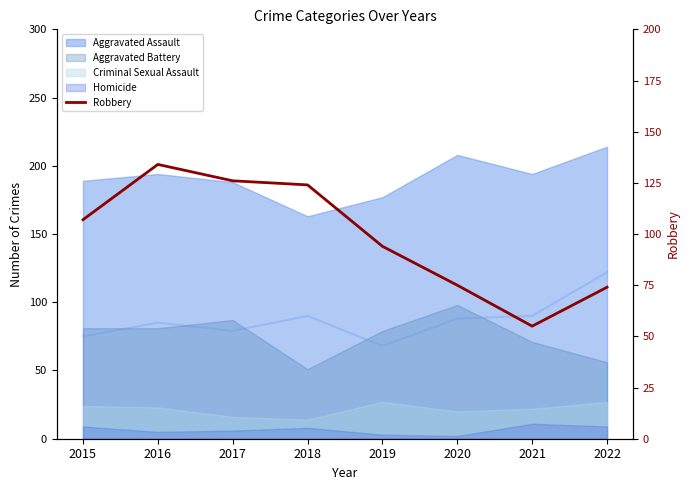

What is the greatest value displayed?

134